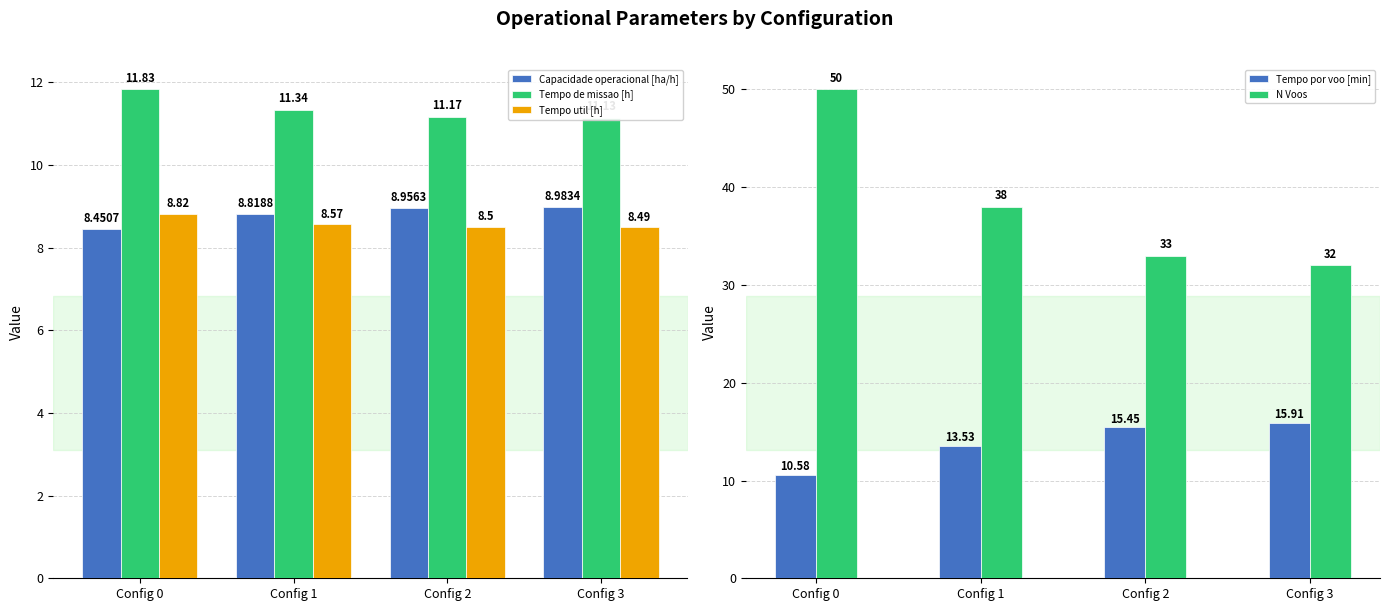

Which series has the largest range (max minus min)?

N Voos